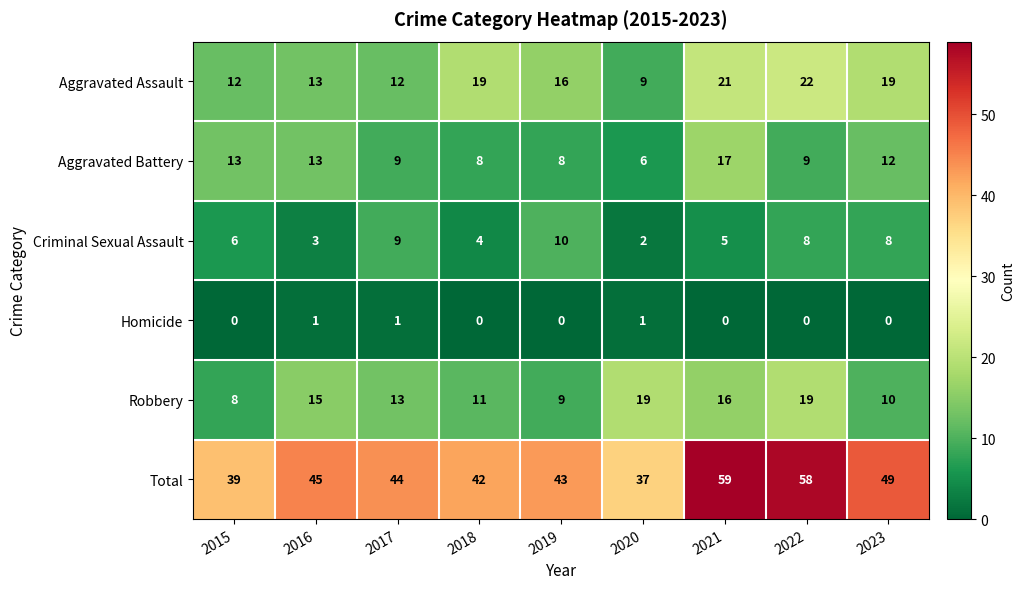

At which label does Aggravated Assault reach its minimum?

2020